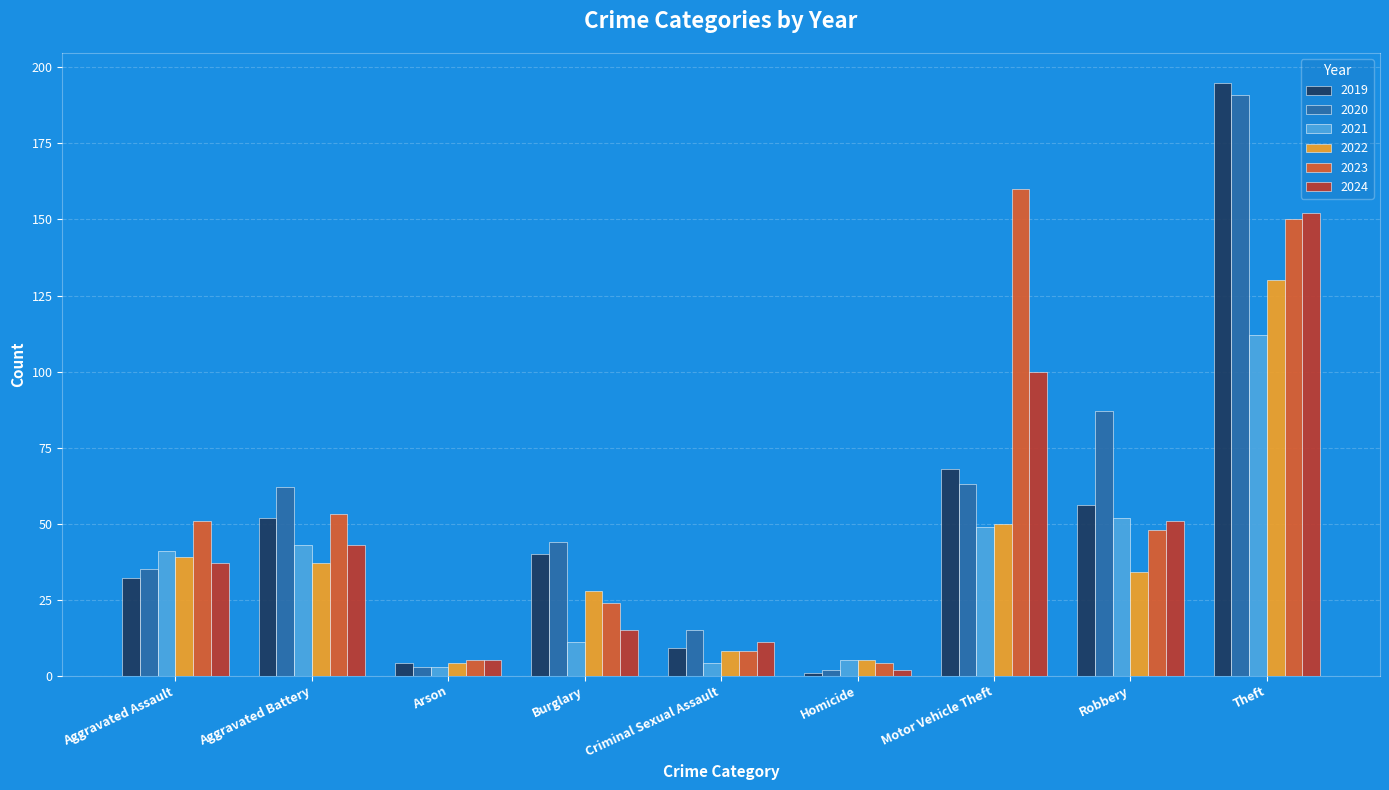

Reading left to right, extract all data points from this chart.

2019: Aggravated Assault=32	Aggravated Battery=52	Arson=4	Burglary=40	Criminal Sexual Assault=9	Homicide=1	Motor Vehicle Theft=68	Robbery=56	Theft=195
2020: Aggravated Assault=35	Aggravated Battery=62	Arson=3	Burglary=44	Criminal Sexual Assault=15	Homicide=2	Motor Vehicle Theft=63	Robbery=87	Theft=191
2021: Aggravated Assault=41	Aggravated Battery=43	Arson=3	Burglary=11	Criminal Sexual Assault=4	Homicide=5	Motor Vehicle Theft=49	Robbery=52	Theft=112
2022: Aggravated Assault=39	Aggravated Battery=37	Arson=4	Burglary=28	Criminal Sexual Assault=8	Homicide=5	Motor Vehicle Theft=50	Robbery=34	Theft=130
2023: Aggravated Assault=51	Aggravated Battery=53	Arson=5	Burglary=24	Criminal Sexual Assault=8	Homicide=4	Motor Vehicle Theft=160	Robbery=48	Theft=150
2024: Aggravated Assault=37	Aggravated Battery=43	Arson=5	Burglary=15	Criminal Sexual Assault=11	Homicide=2	Motor Vehicle Theft=100	Robbery=51	Theft=152